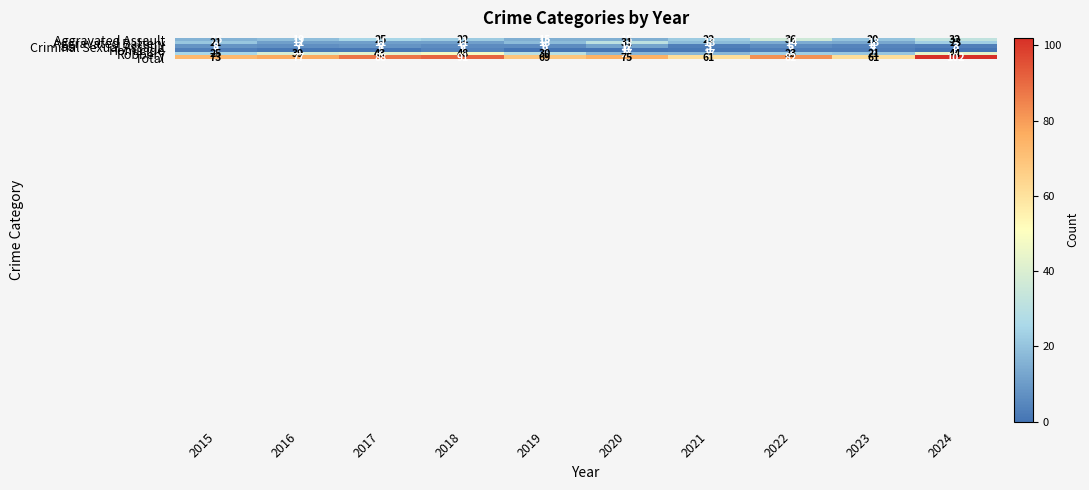

How many values in the Homicide series are below 1?

3